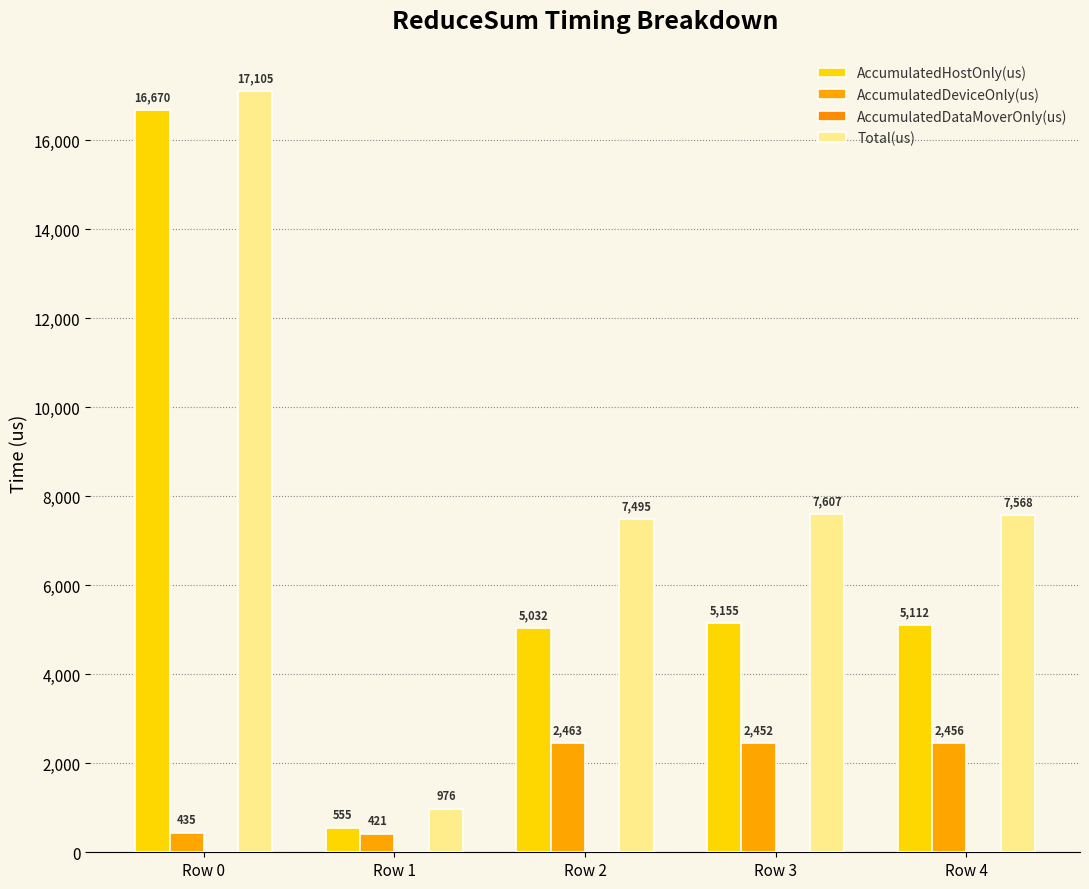

What is the sum of all AccumulatedDeviceOnly(us) values?

8227.5